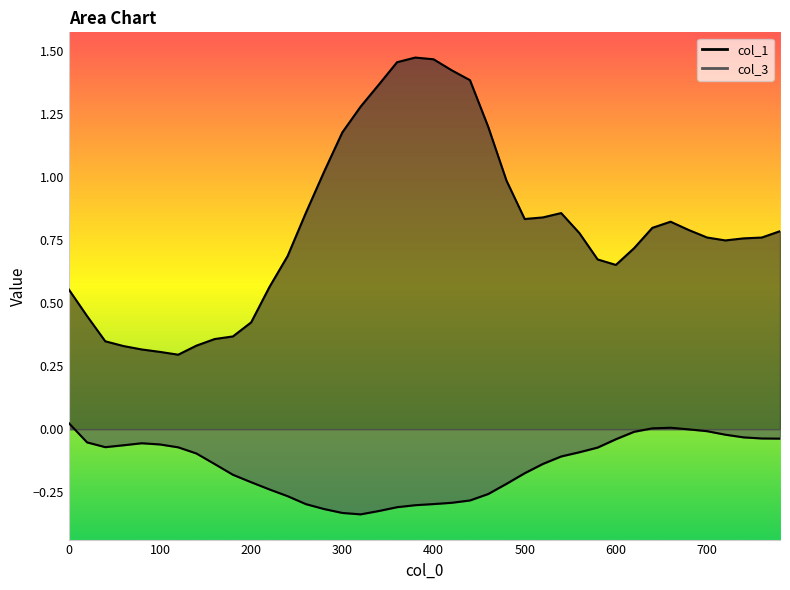

How many values in the col_3 series are below 0?

37